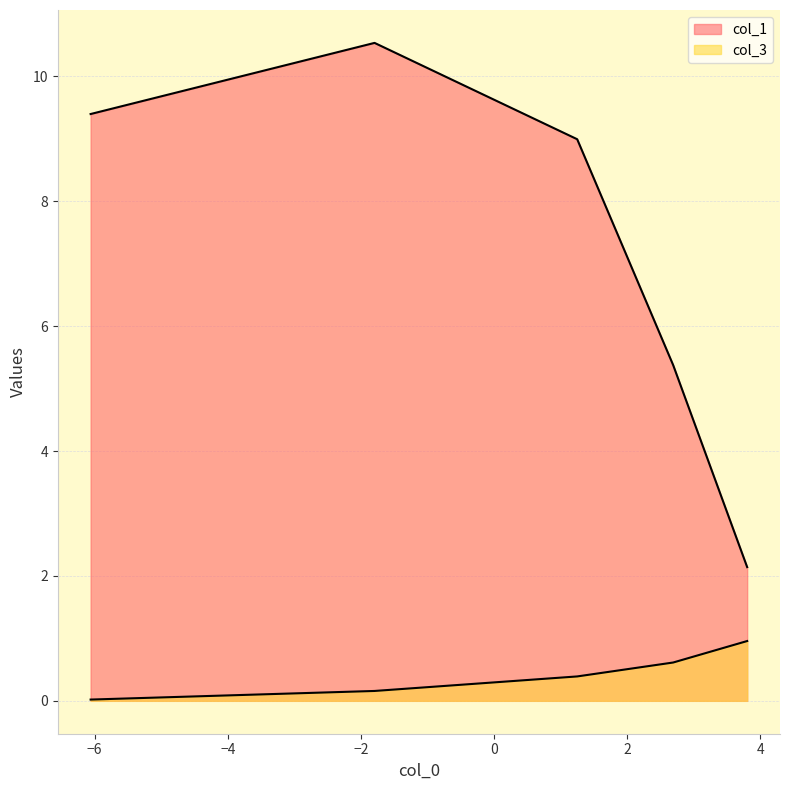

Which series has the largest total across all categories?

col_1